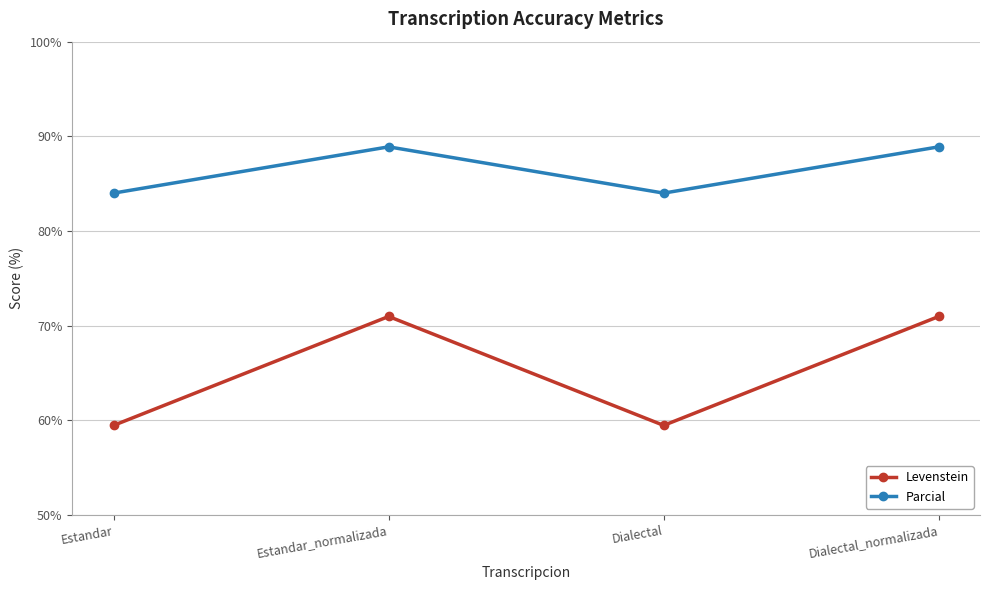

Reading left to right, what are all the values shown in this chart?

Levenstein: 59.5	71.0	59.5	71.0
Parcial: 84.0	88.9	84.0	88.9